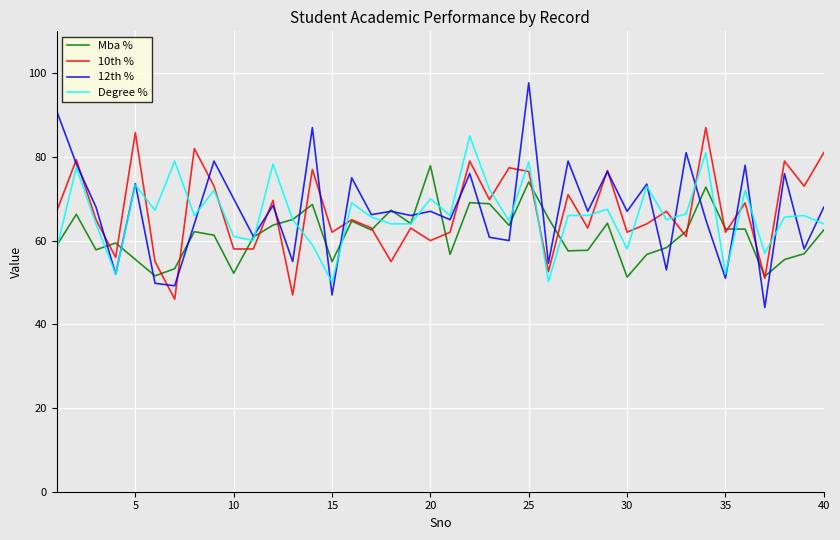

What is the average value of the Degree % series?

66.3